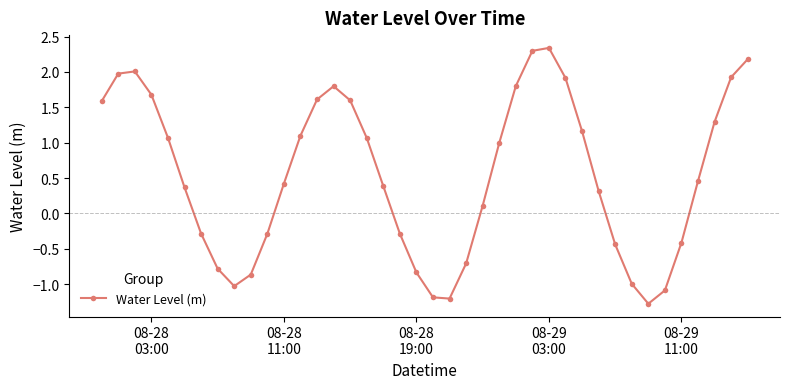

What is the value of the 33rd point from the left?

-1.0